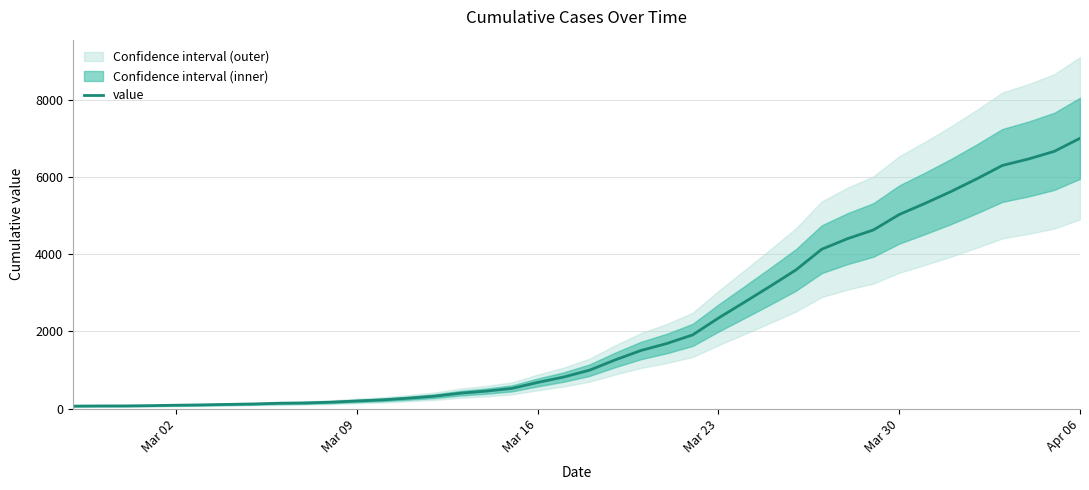

What is the value of the 31st point from the left?

4403